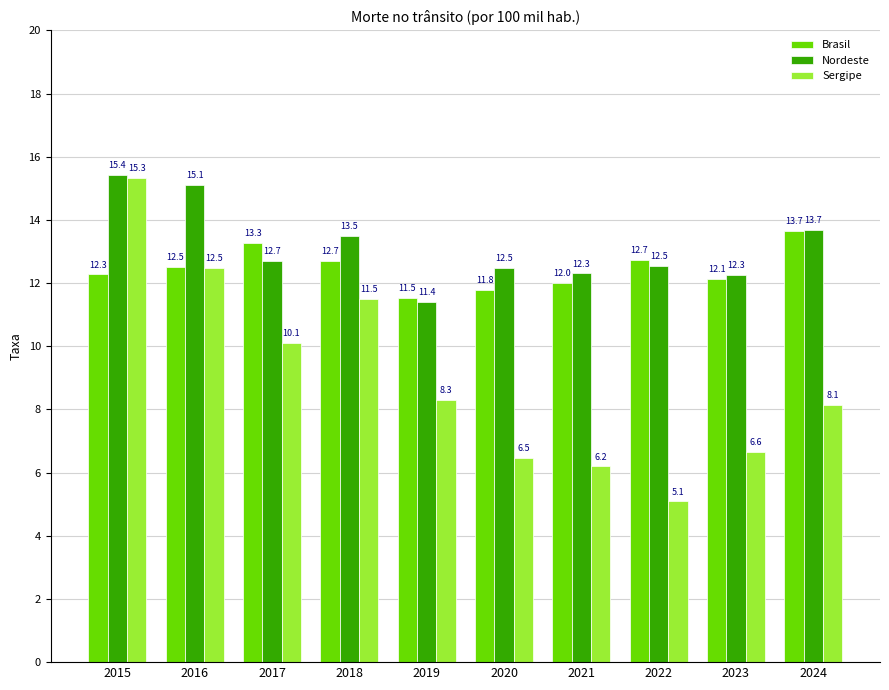

Reading right to left, what are all the values shown in this chart?

Brasil: 13.7	12.1	12.7	12.0	11.8	11.5	12.7	13.3	12.5	12.3
Nordeste: 13.7	12.3	12.5	12.3	12.5	11.4	13.5	12.7	15.1	15.4
Sergipe: 8.1	6.6	5.1	6.2	6.5	8.3	11.5	10.1	12.5	15.3